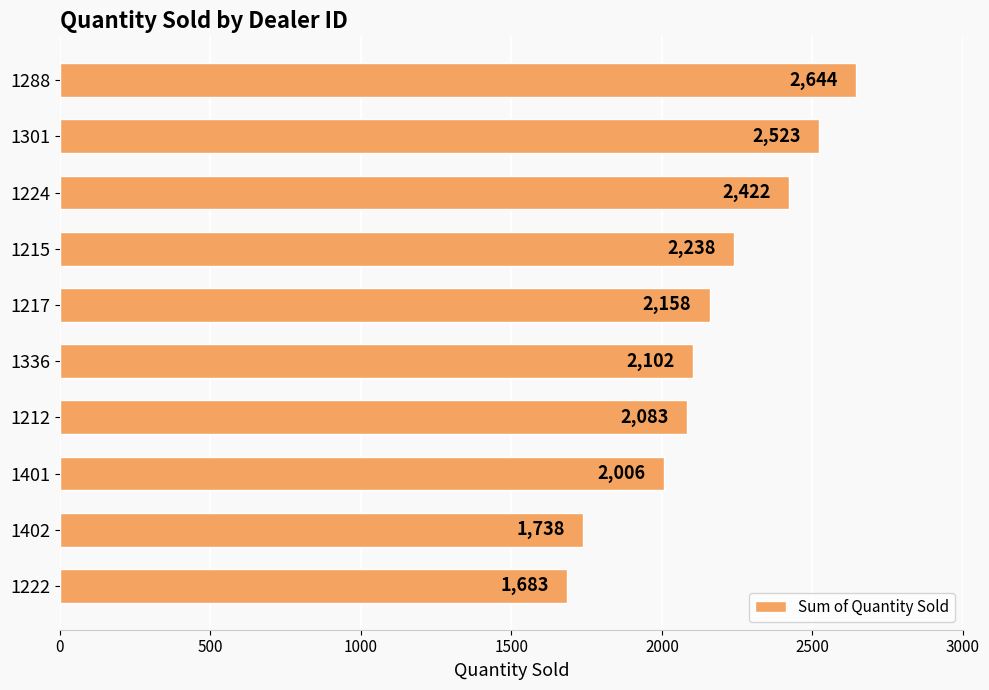

What is the change in value from 1217 to 1402?

-420